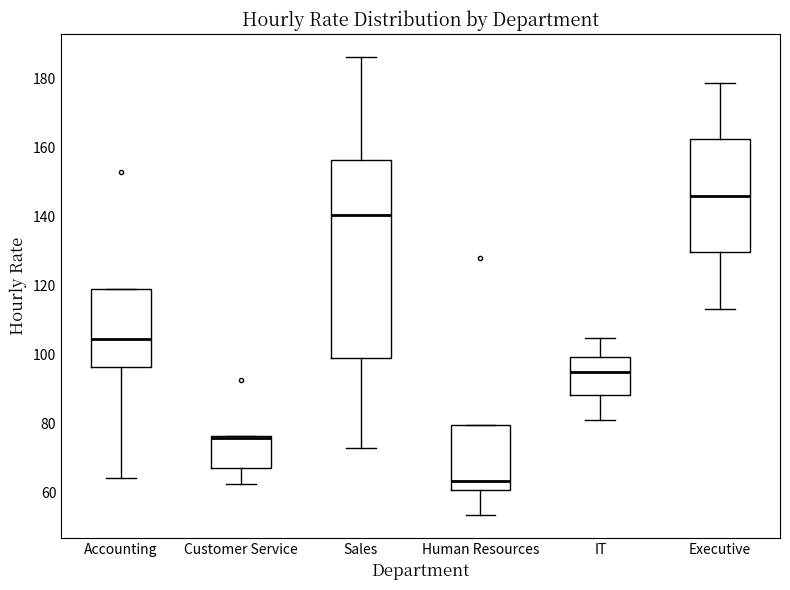

Reading left to right, read every box against the y-axis: the position of its median line, the range the box covers, and the ends of its whiskers. The values are not printed on the chart, so give them approximately, as read against the axis.

Accounting: median 104, box 96 to 120, whiskers 64 to 120
Customer Service: median 76 (just below the box's upper edge), box 68 to 76, whiskers 62 to 76
Sales: median 140, box 100 to 156, whiskers 74 to 186
Human Resources: median 64, box 60 to 80, whiskers 54 to 80
IT: median 96, box 88 to 100, whiskers 82 to 104
Executive: median 146, box 130 to 162, whiskers 114 to 178